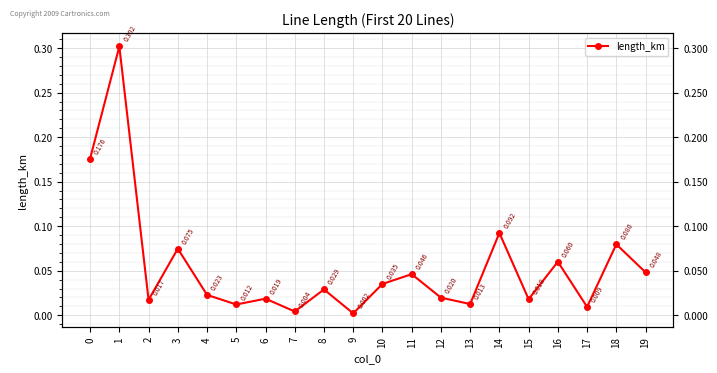

How many points are higher than both their immediate neighbors (excluding endpoints)?

8